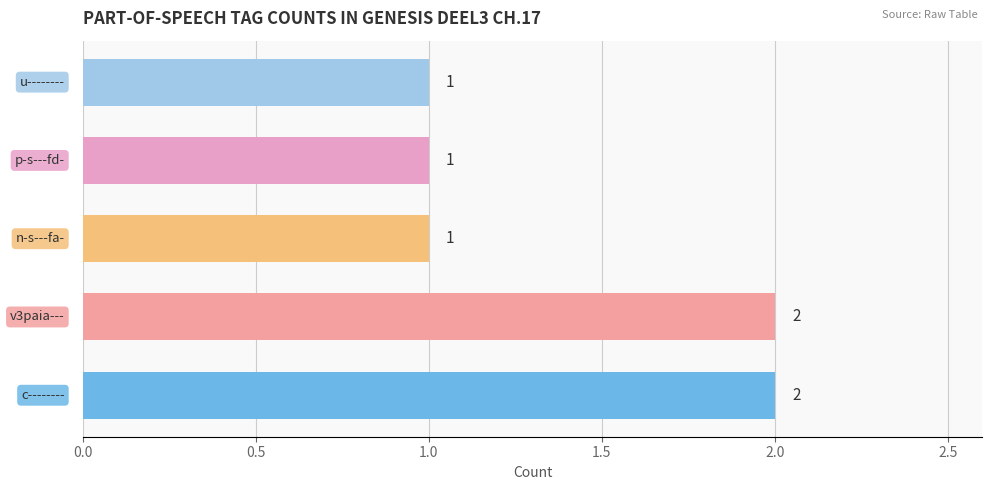

How many categories are shown in the chart?

5